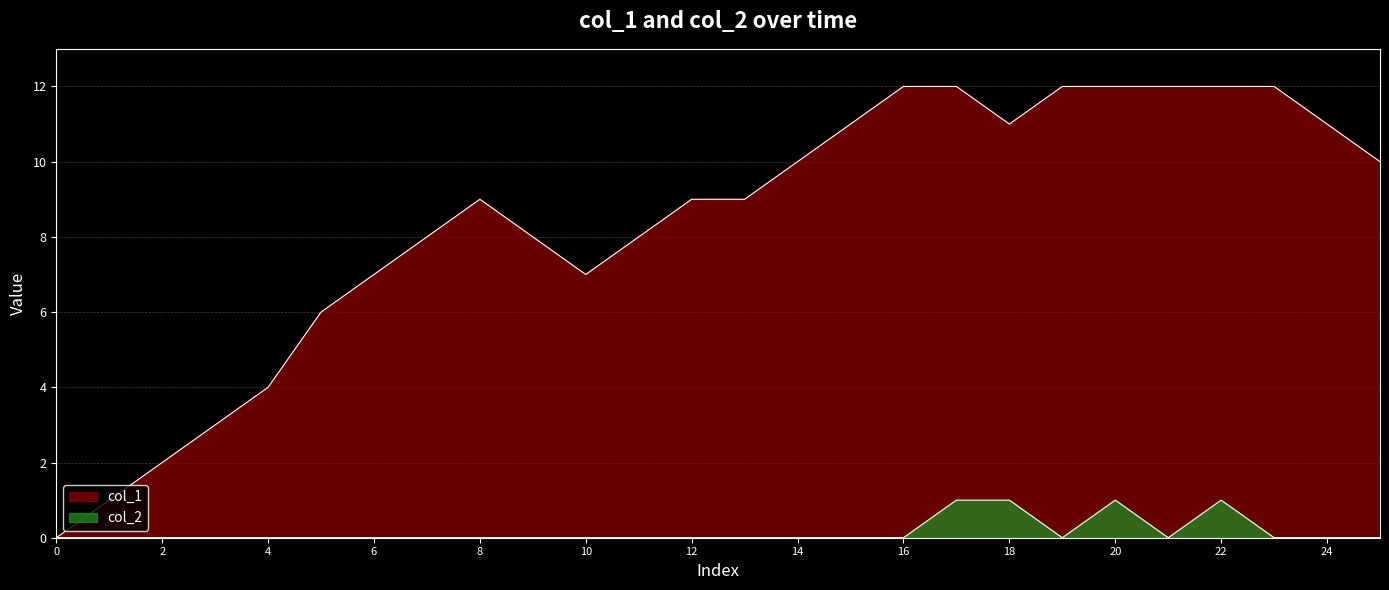

How many lines are shown in the chart?

2